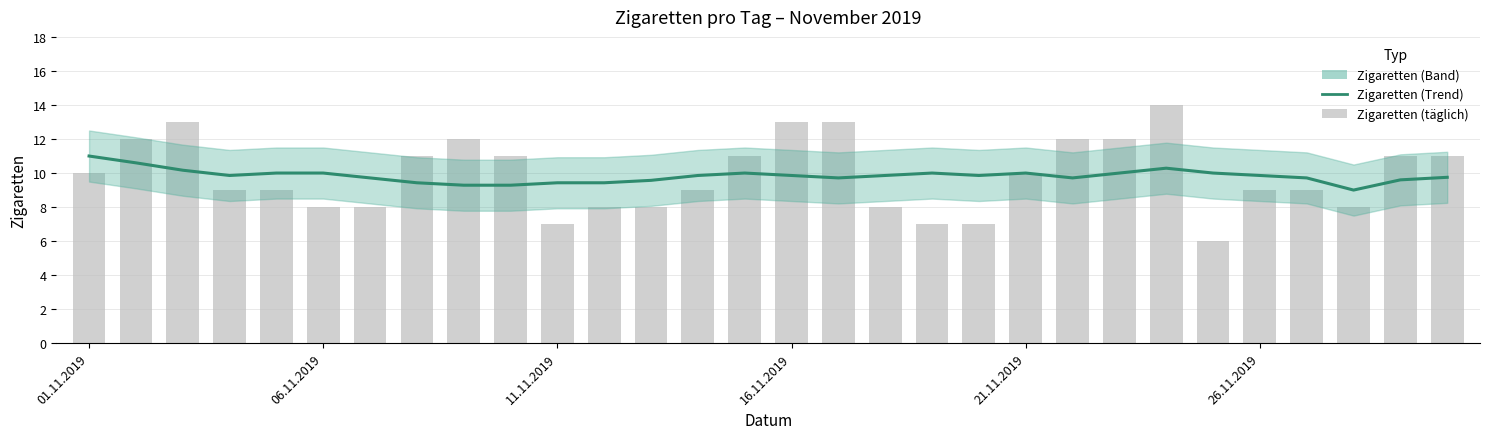

What is the sum of all values?

294.8